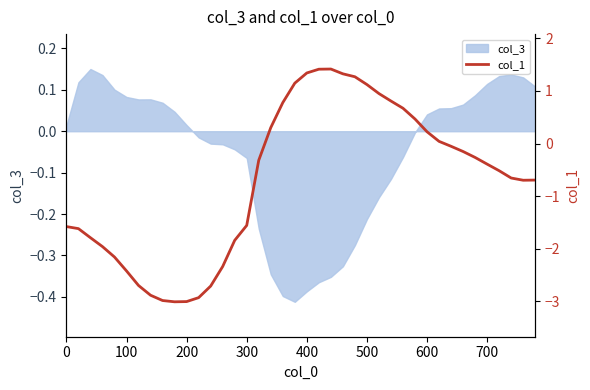

How many values exceed 0?

15